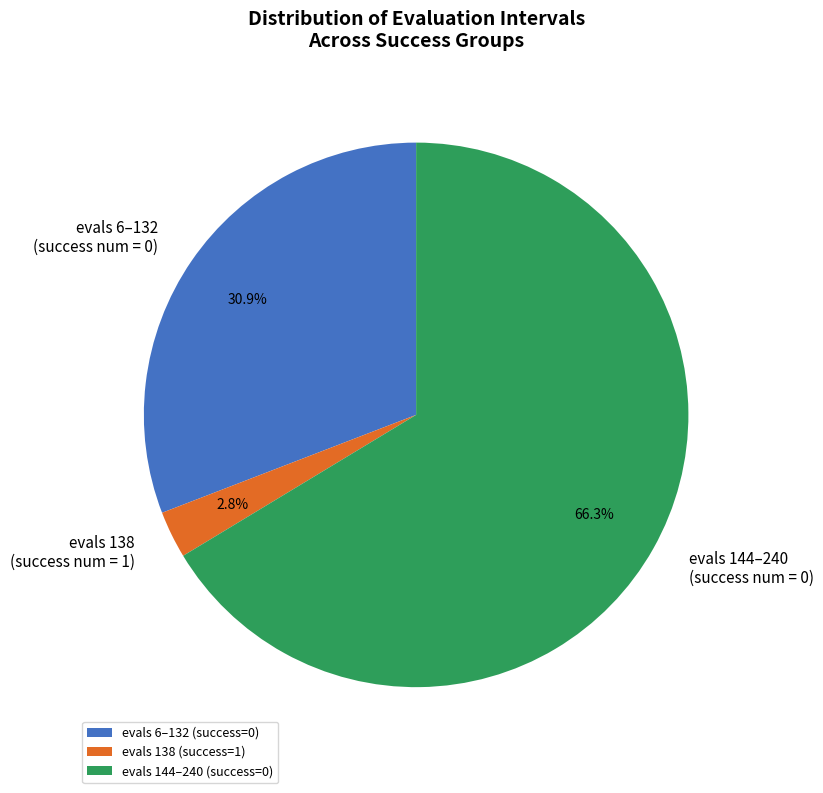

Does evals 144–240 (success num = 0) account for over 50% of the chart?

Yes